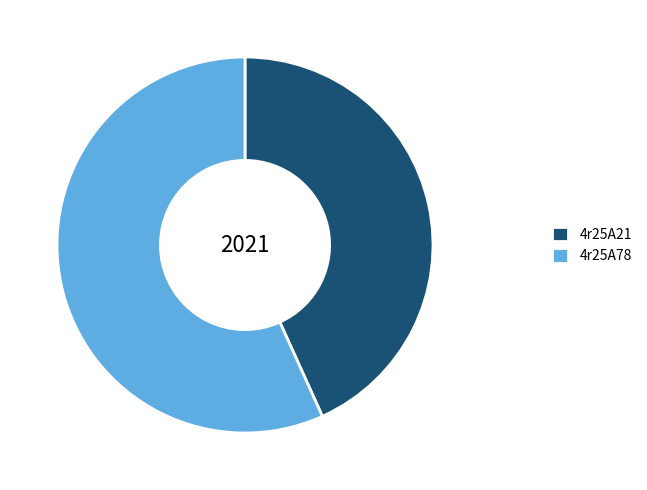

Approximately how many times larger is the value at 4r25A78 compared to 4r25A21?

1.3